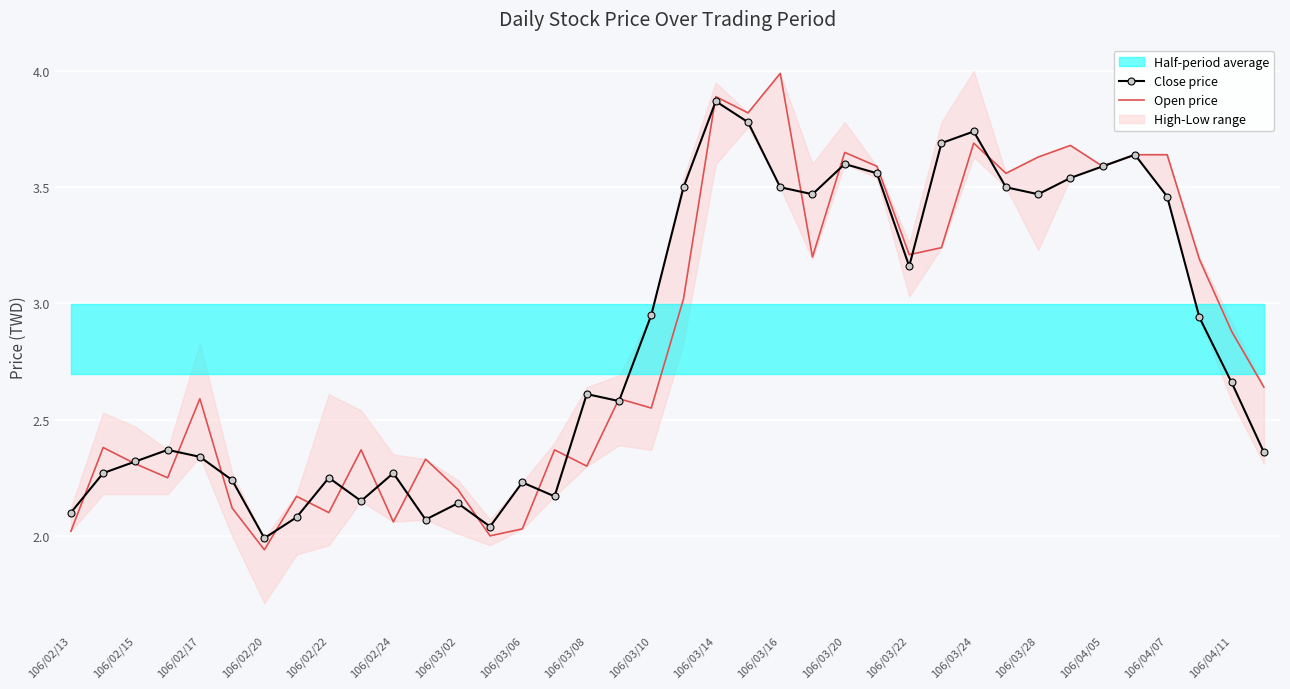

The value of Close price at 106/02/20 is 3.0. True or false?

False